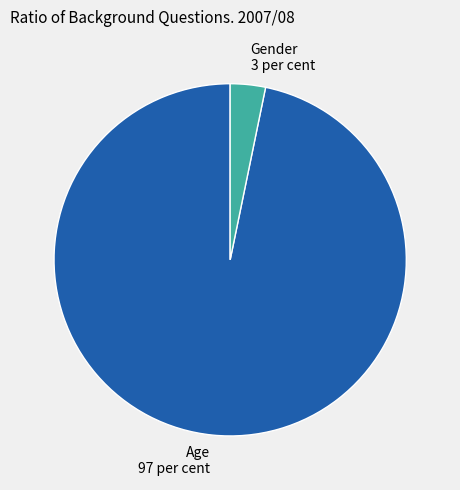

Which has a higher value, Age or Gender?

Age